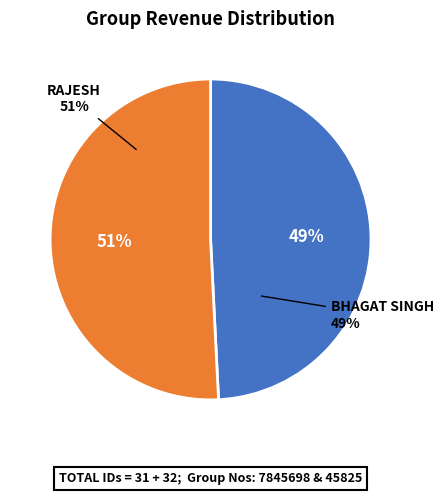

To the nearest percent, what is the difference between the largest and smallest slice percentages?

2%